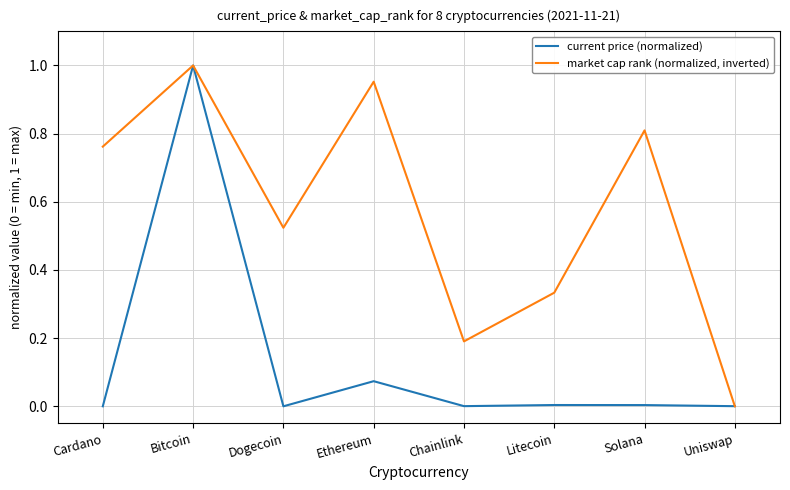

Which series has the largest total across all categories?

market cap rank (normalized, inverted)